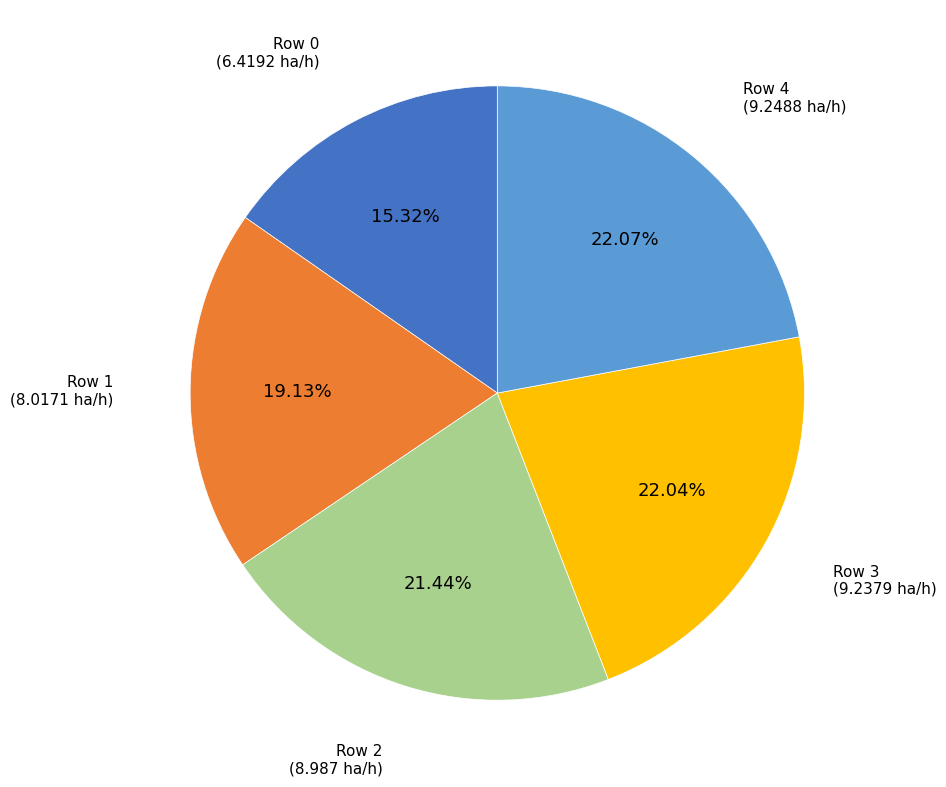

To the nearest percent, what is the average slice percentage?

20%